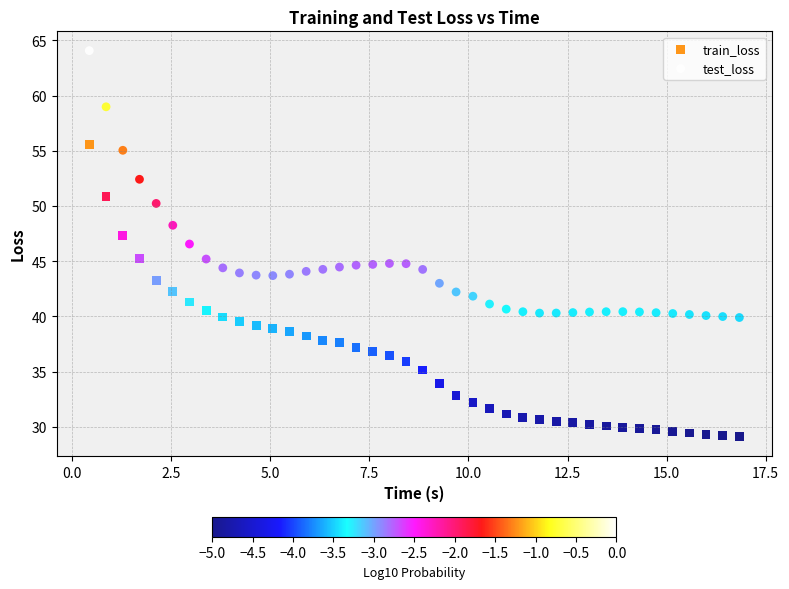

Across all data points, what is the range of X values (max minus min)?

16.4